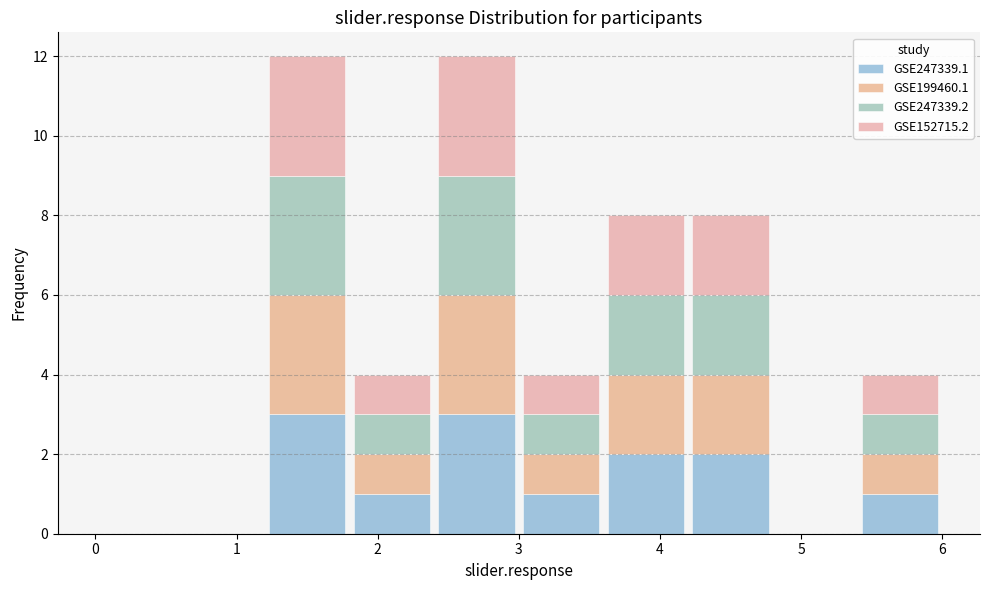

Reading left to right, list every stacked bar in this chart as the range it spans on the x-axis followed by its total height. The values are not printed on the chart, so give them approximately, as read against the axis.

0.0 to 0.6: 0
0.6 to 1.2: 0
1.2 to 1.8: 12
1.8 to 2.4: 4
2.4 to 3.0: 12
3.0 to 3.6: 4
3.6 to 4.2: 8
4.2 to 4.8: 8
4.8 to 5.4: 0
5.4 to 6.0: 4